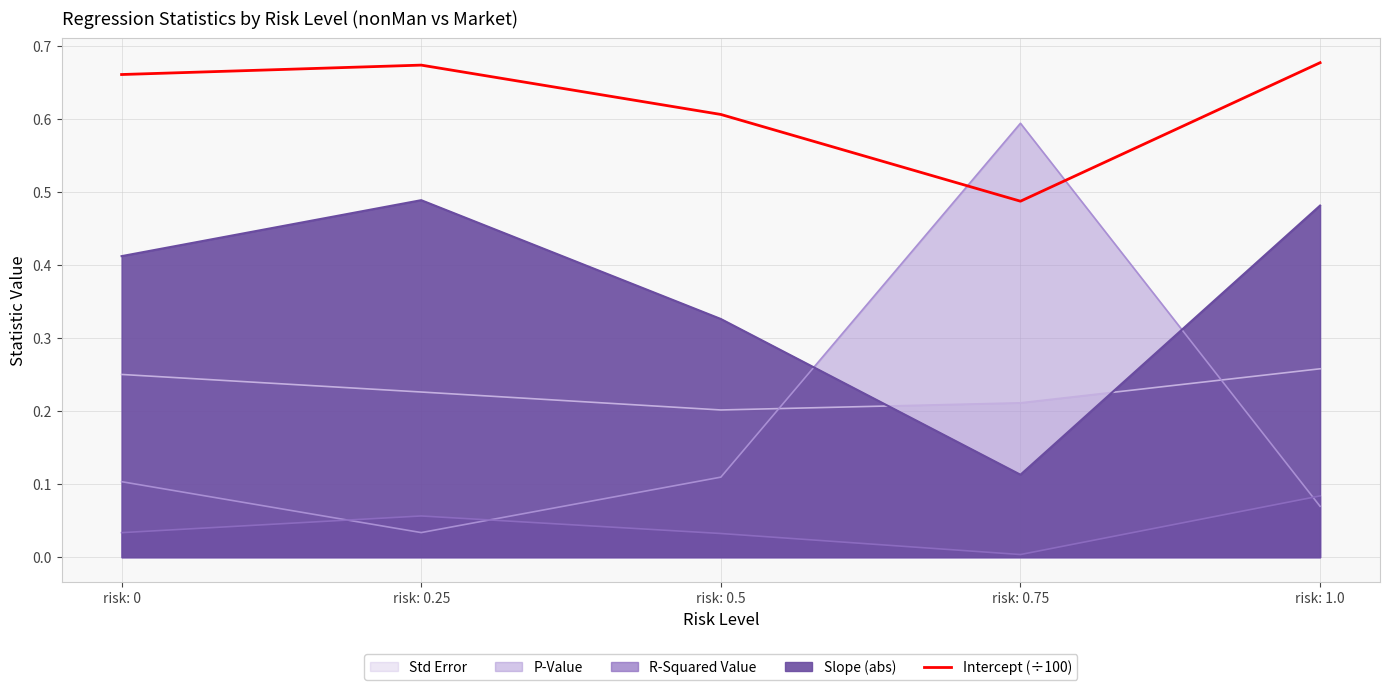

What is the difference between the values at risk: 0.5 and risk: 1.0?

0.1